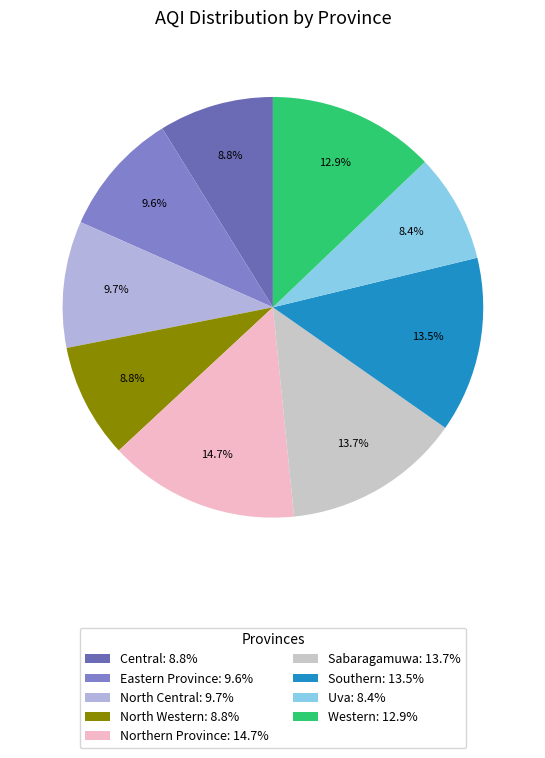

How many slices are in this pie chart?

9